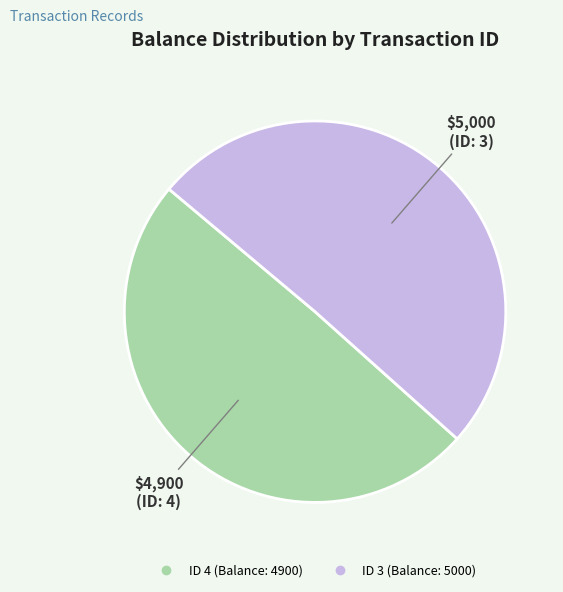

Does any single category account for the majority?

Yes